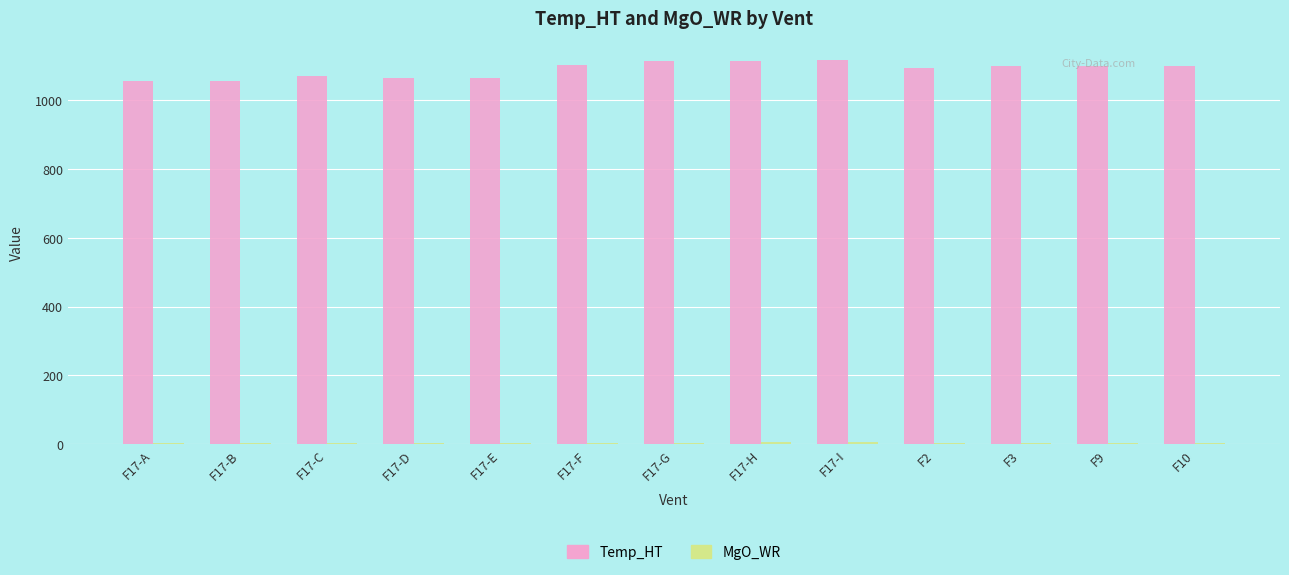

Which series has the largest total across all categories?

Temp_HT